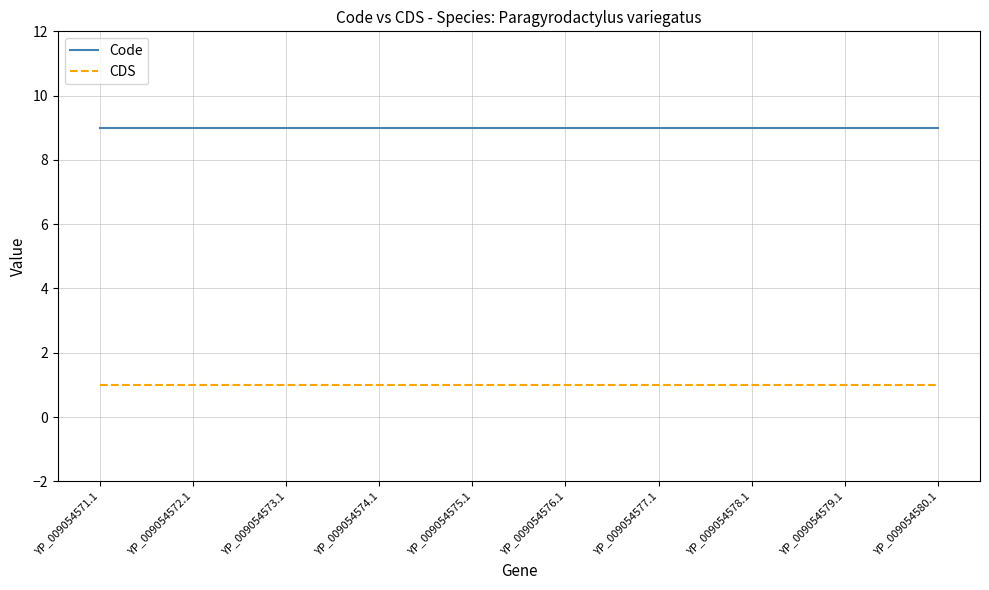

Is it true that CDS equals 0 at YP_009054574.1?

False